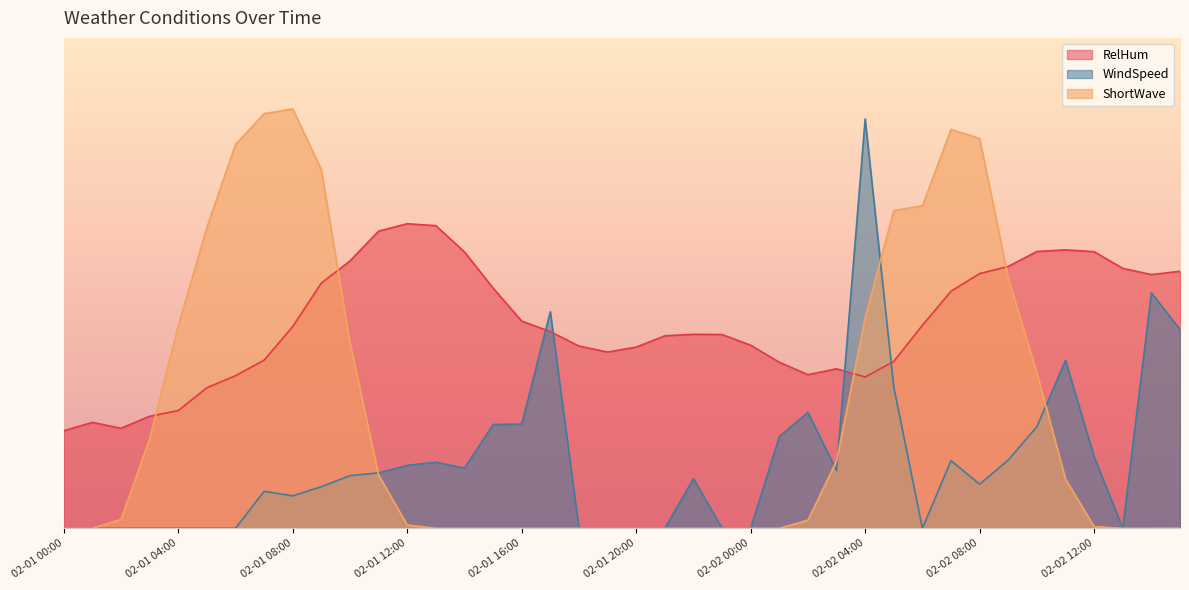

Which category has the lowest value across all series?

02-01 00:00